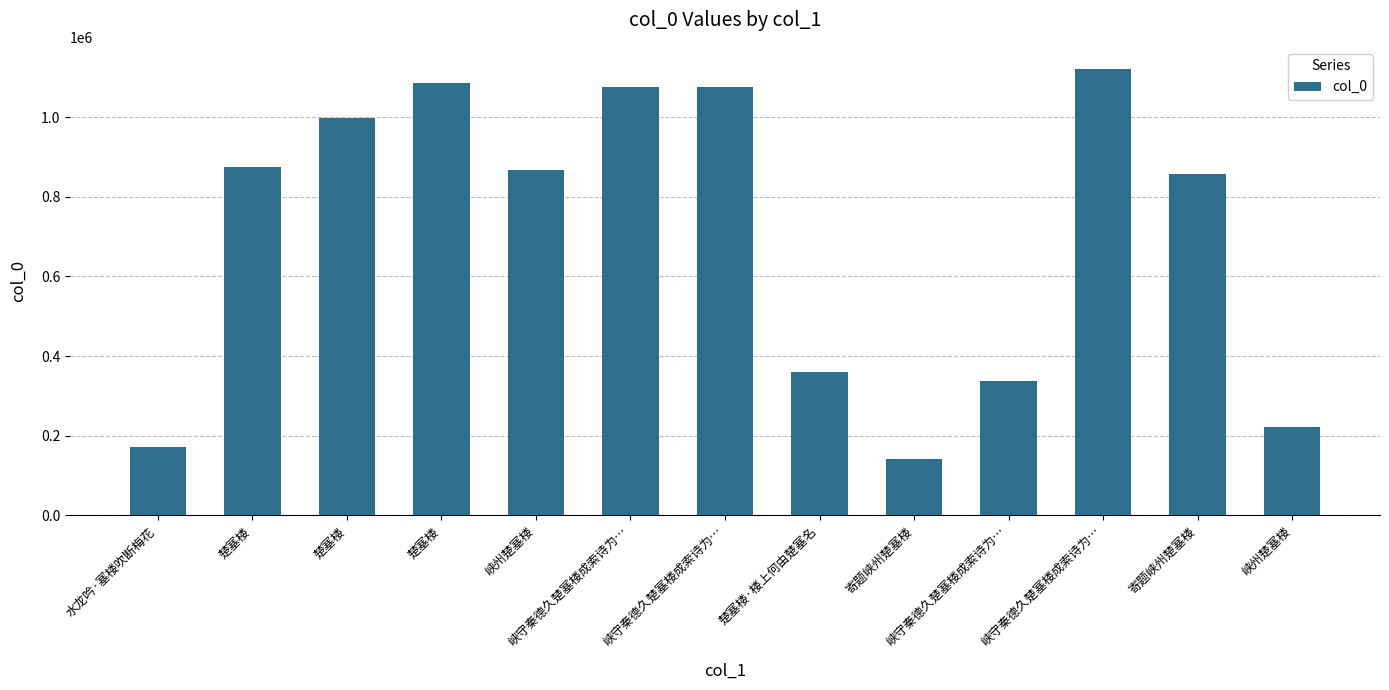

Reading right to left, extract all data points from this chart.

峡州楚塞楼=221856	寄题峡州楚塞楼=856167	峡守秦德久楚塞楼成索诗为…=1120692	峡守秦德久楚塞楼成索诗为…=337484	寄题峡州楚塞楼=142507	楚塞楼·楼上何由楚塞名=360352	峡守秦德久楚塞楼成索诗为…=1076184	峡守秦德久楚塞楼成索诗为…=1076185	峡州楚塞楼=866685	楚塞楼=1085623	楚塞楼=998196	楚塞楼=873915	水龙吟·塞楼吹断梅花=171849